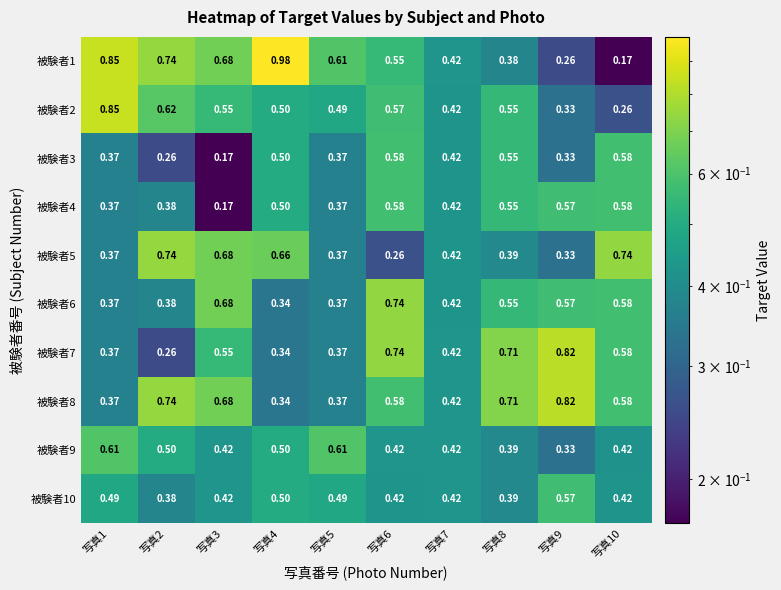

How many data points does each series have?

10